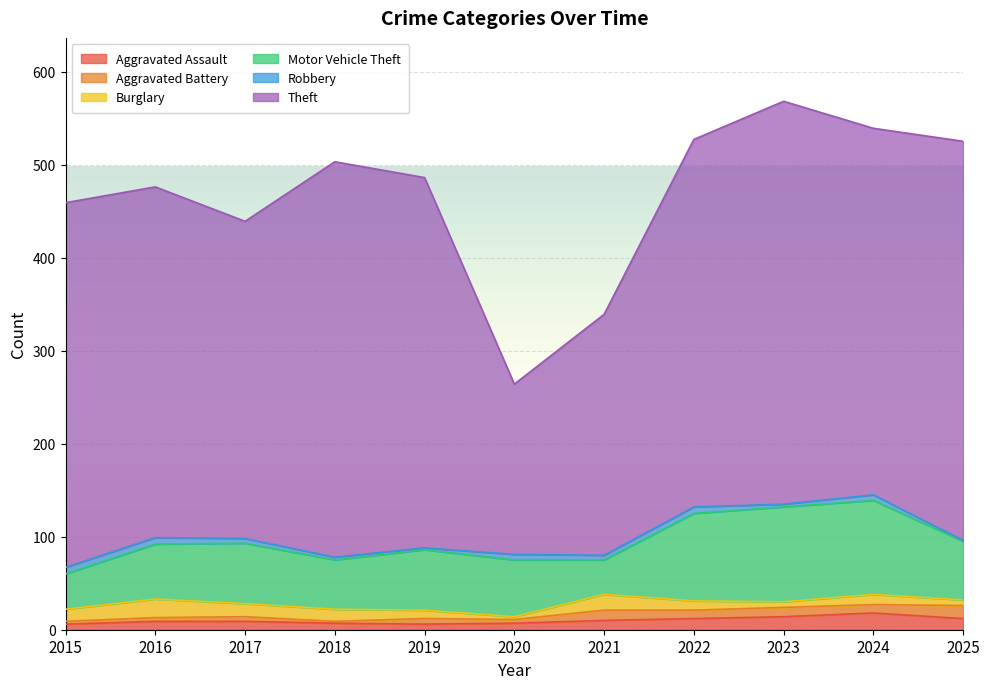

True or false: Theft and Aggravated Assault cross at least once.

False